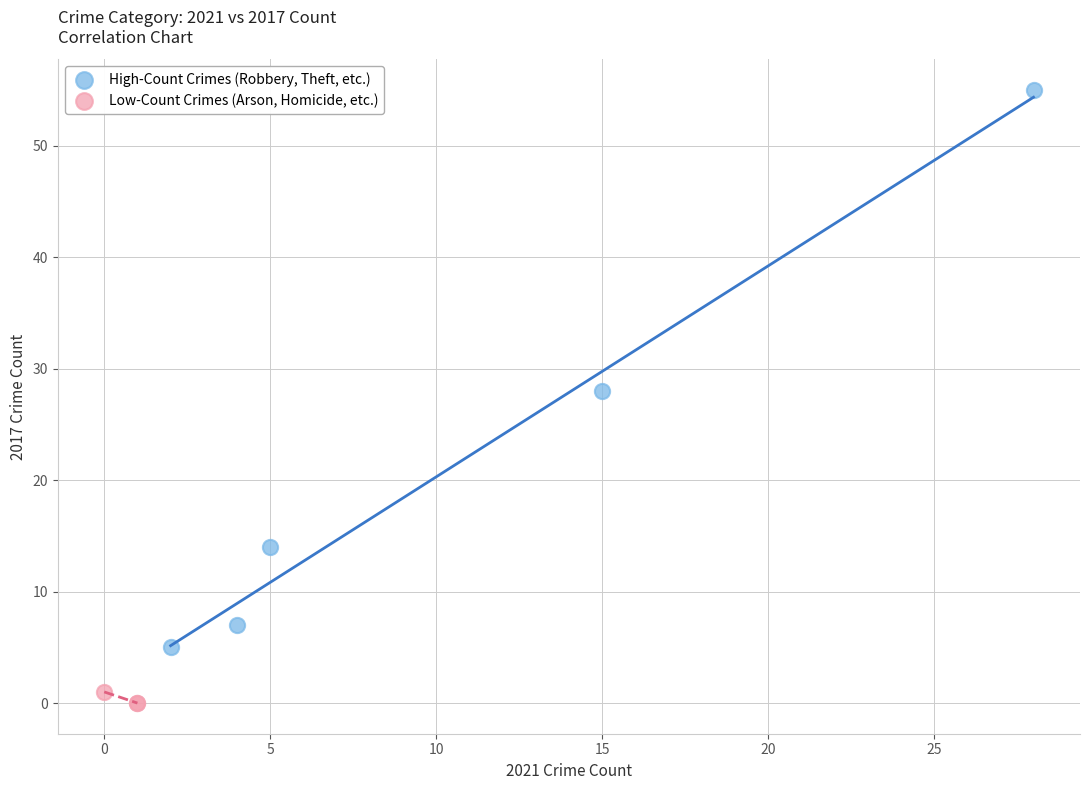

Which series reaches the maximum Y coordinate?

High-Count Crimes (Robbery, Theft, etc.)